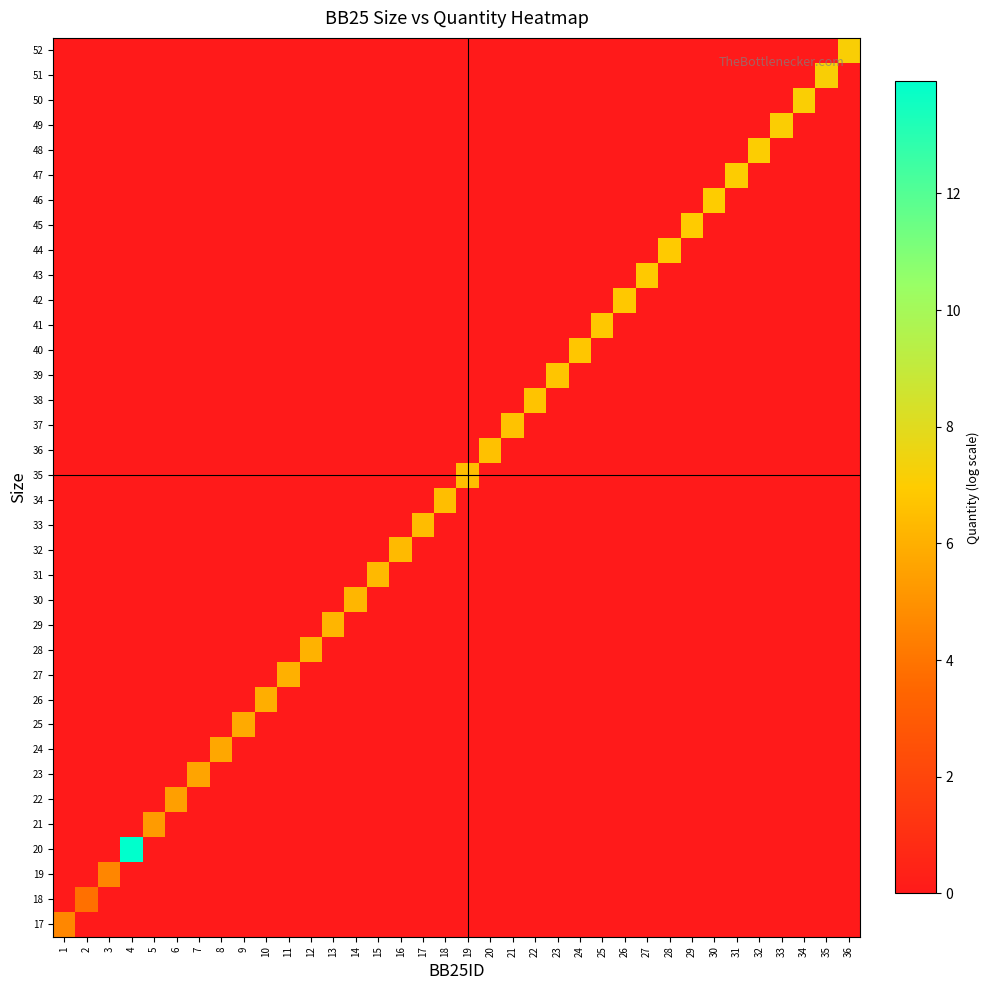

At which category does the chart reach its peak across all series?

4